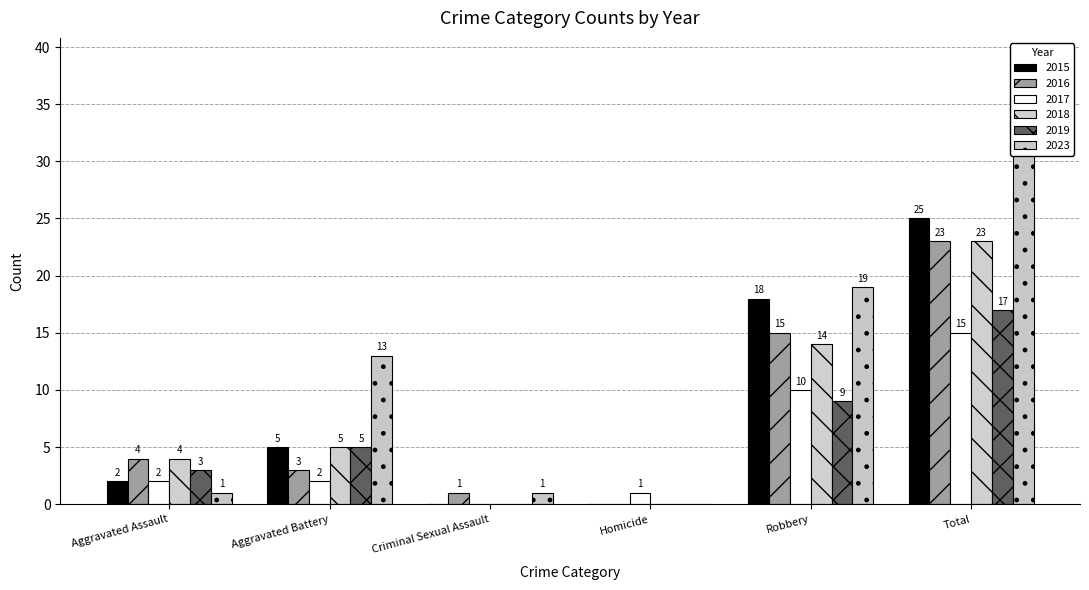

What are all the series names shown in the legend?

2015, 2016, 2017, 2018, 2019, 2023